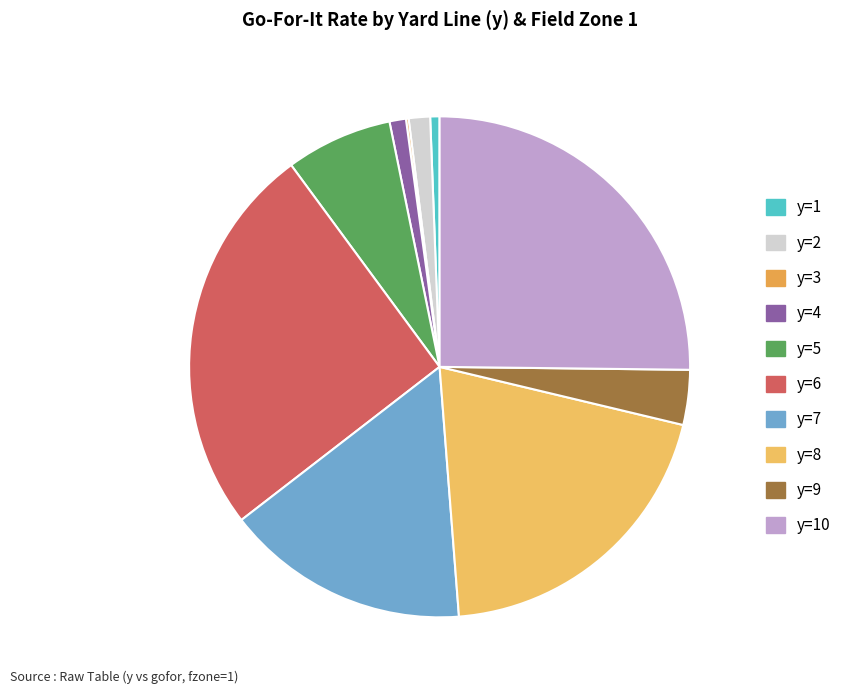

What percentage is the y=8 slice, to the nearest percent?

20%